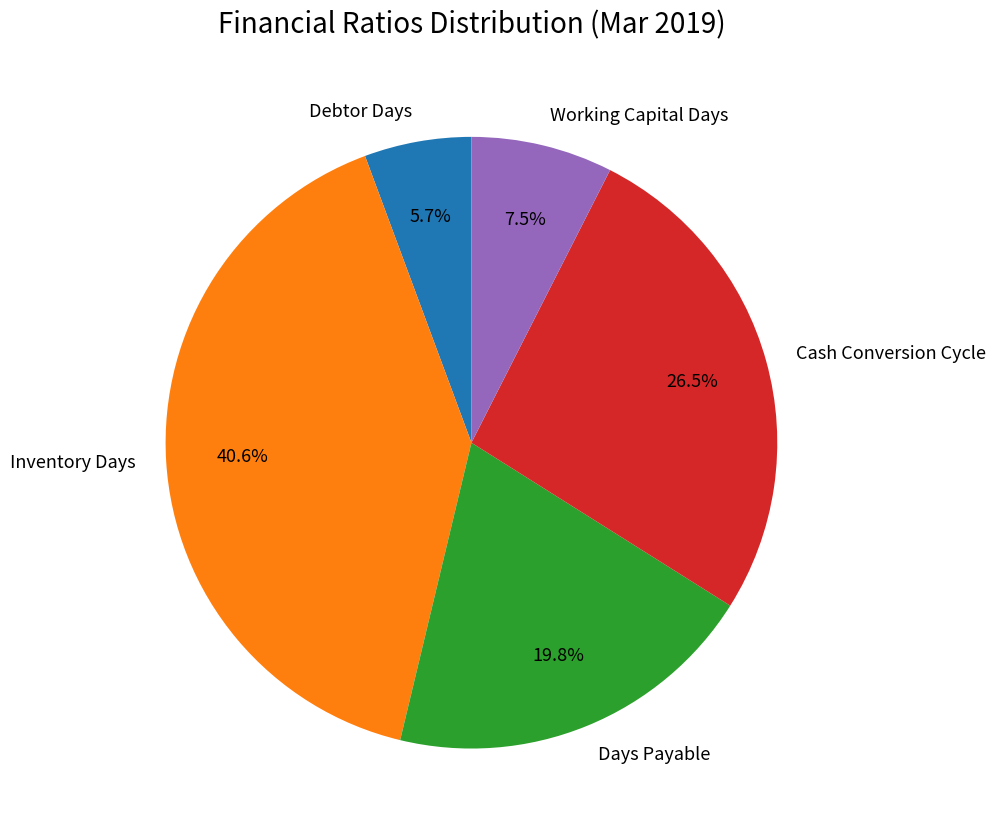

Is there any slice that represents more than half of the pie?

No